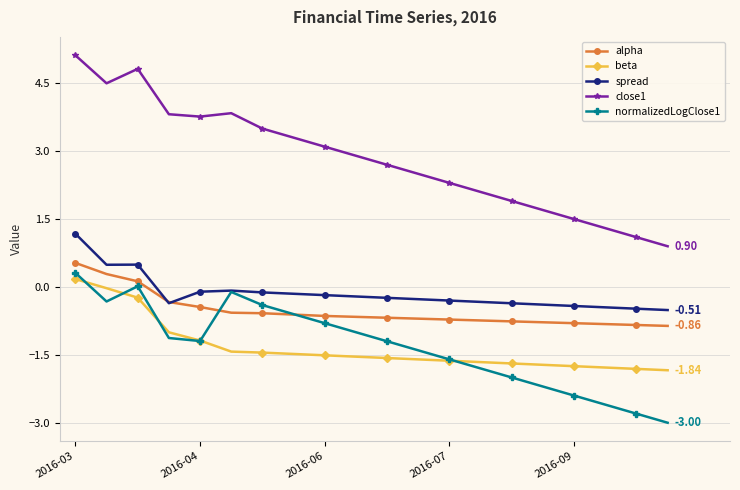

True or false: normalizedLogClose1 and close1 cross at least once.

False